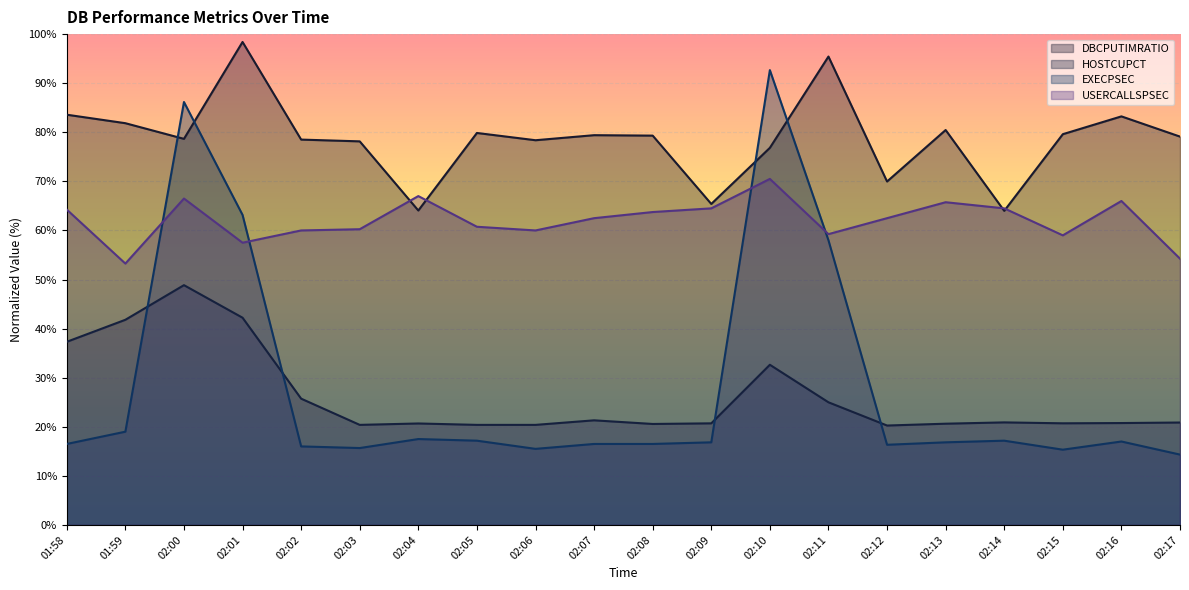

The HOSTCUPCT series shows 21.3 at 02:07. True or false?

True